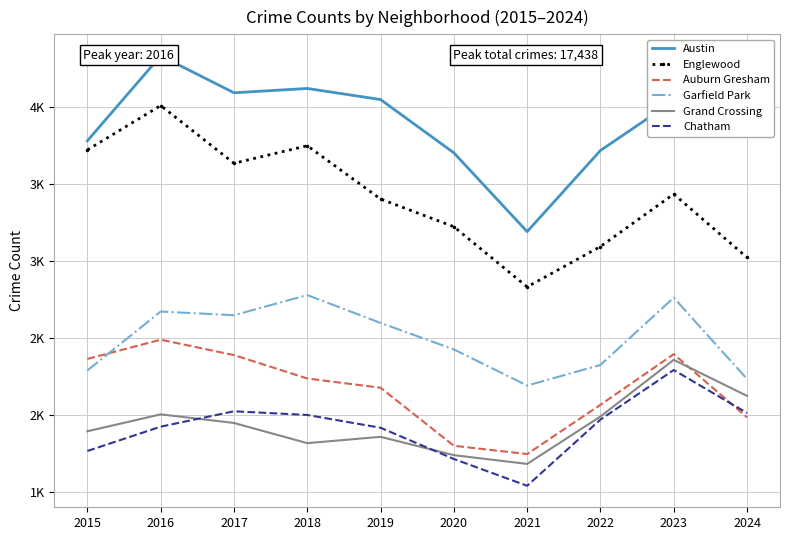

What is the difference between the maximum and second lowest values in the Grand Crossing series?

619